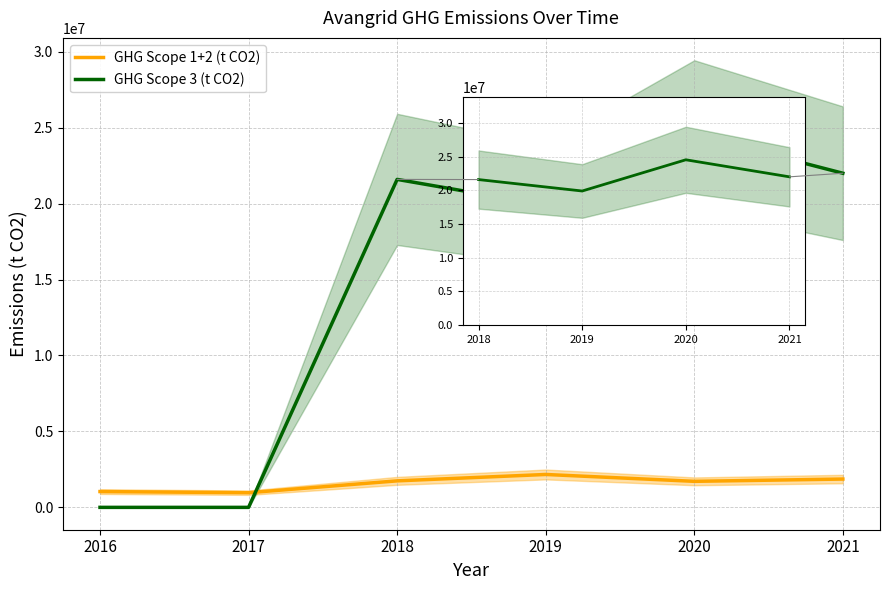

Rank the series by their average value, from highest to lowest.

GHG Scope 3 (t CO2), GHG Scope 1+2 (t CO2)